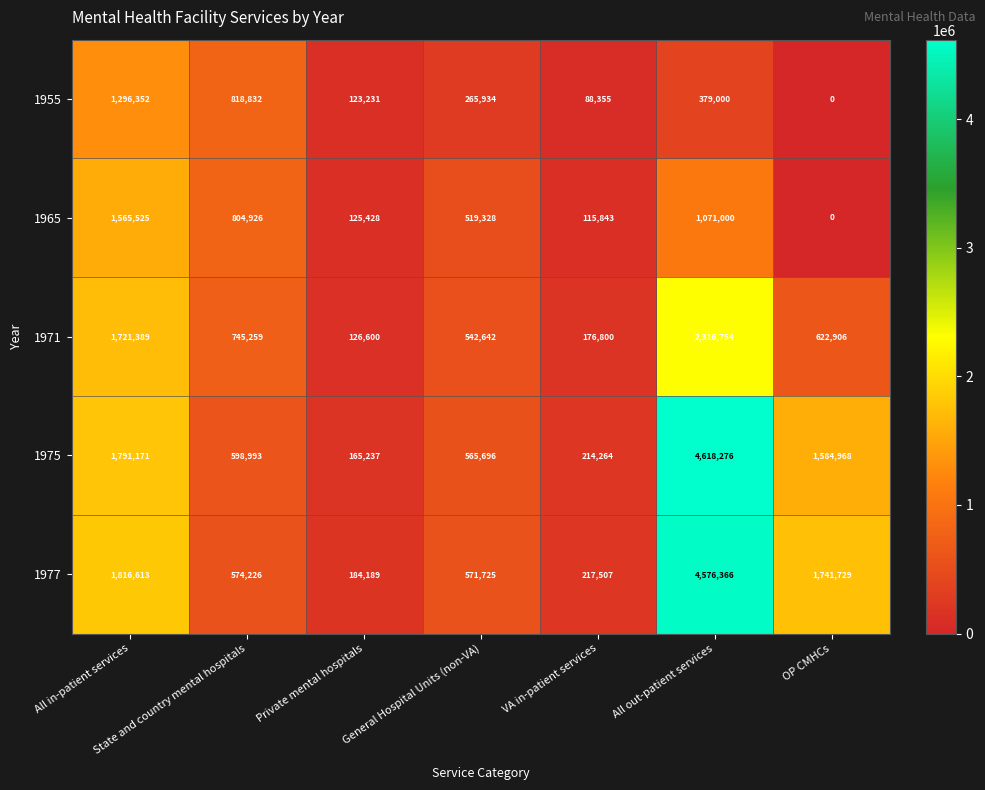

What is the spread (max minus min) of values at OP CMHCs?

1741729